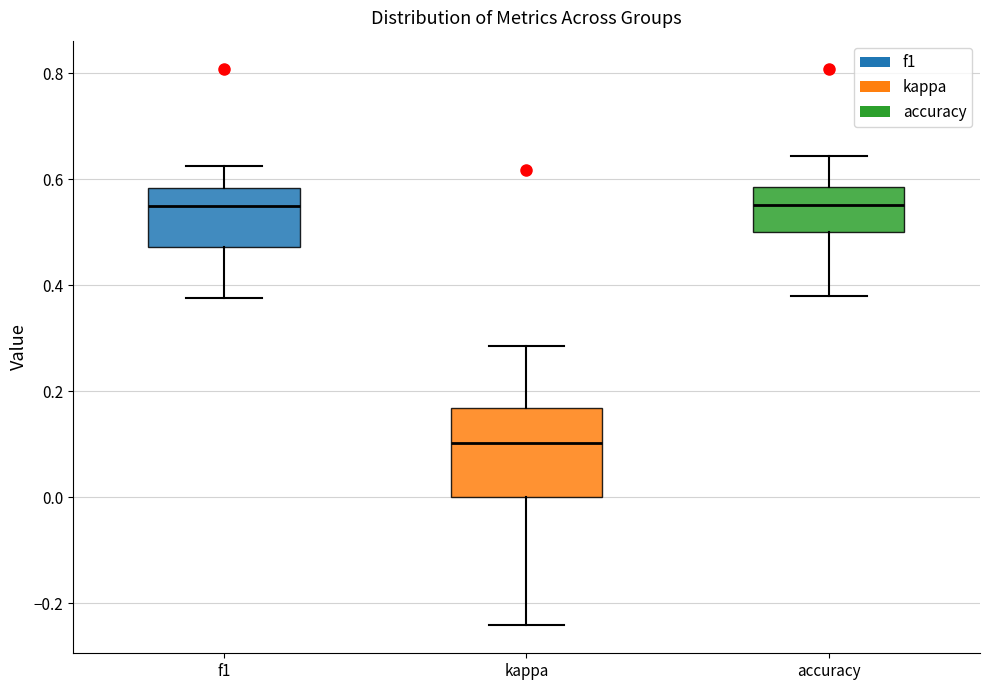

Reading left to right, read every box against the y-axis: the position of its median line, the range the box covers, and the ends of its whiskers. The values are not printed on the chart, so give them approximately, as read against the axis.

f1: median 0.54, box 0.48 to 0.58, whiskers 0.38 to 0.62
kappa: median 0.10, box 0.00 to 0.16, whiskers -0.24 to 0.28
accuracy: median 0.56, box 0.50 to 0.58, whiskers 0.38 to 0.64